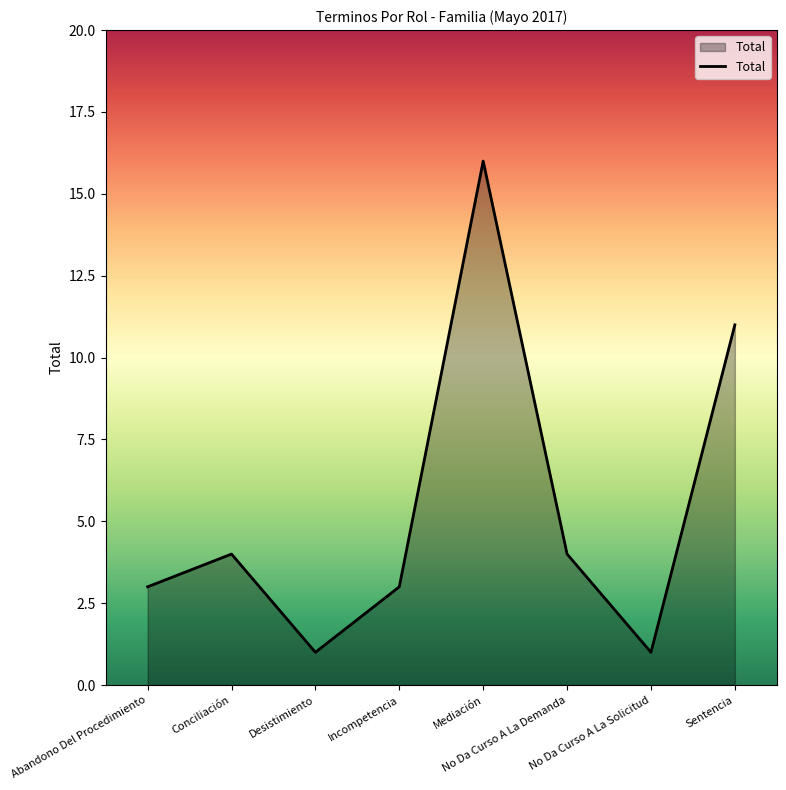

Reading right to left, what are all the values shown in this chart?

11	1	4	16	3	1	4	3